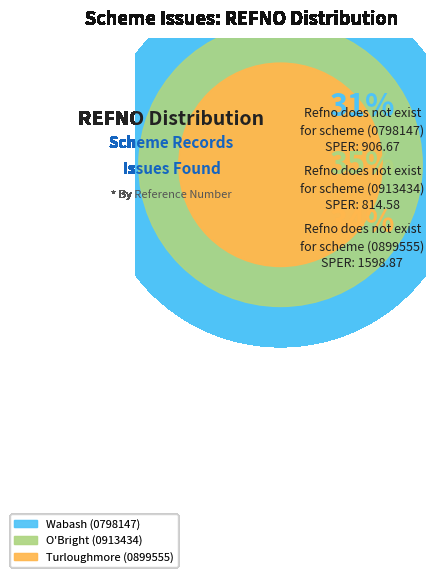

Count the number of slices in the pie.

3